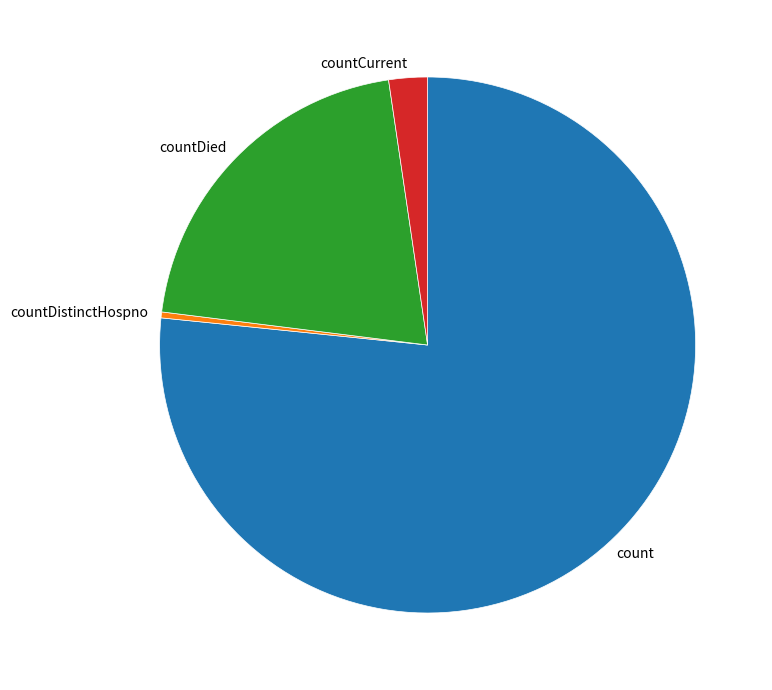

True or false: count accounts for 85% of the total.

False